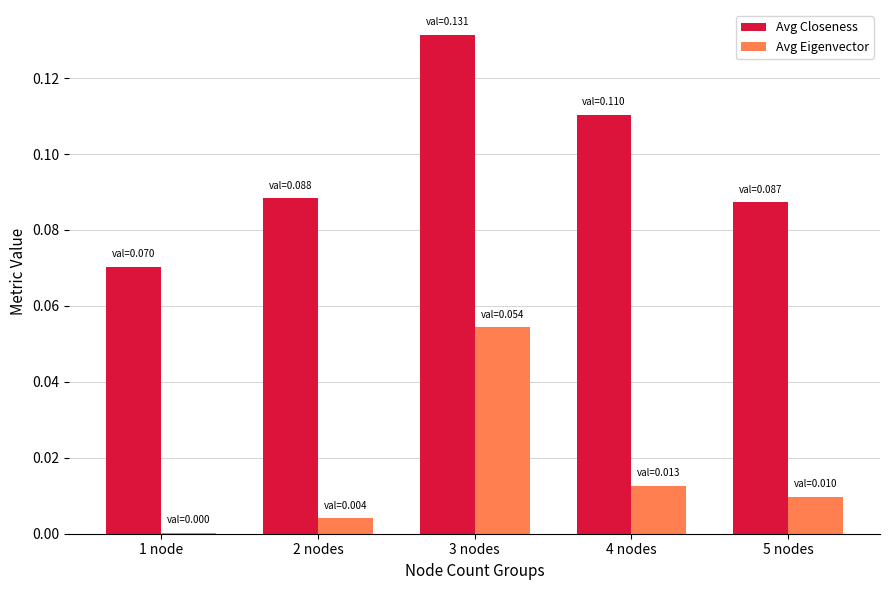

Is it true that Avg Eigenvector equals 0.0 at 5 nodes?

True